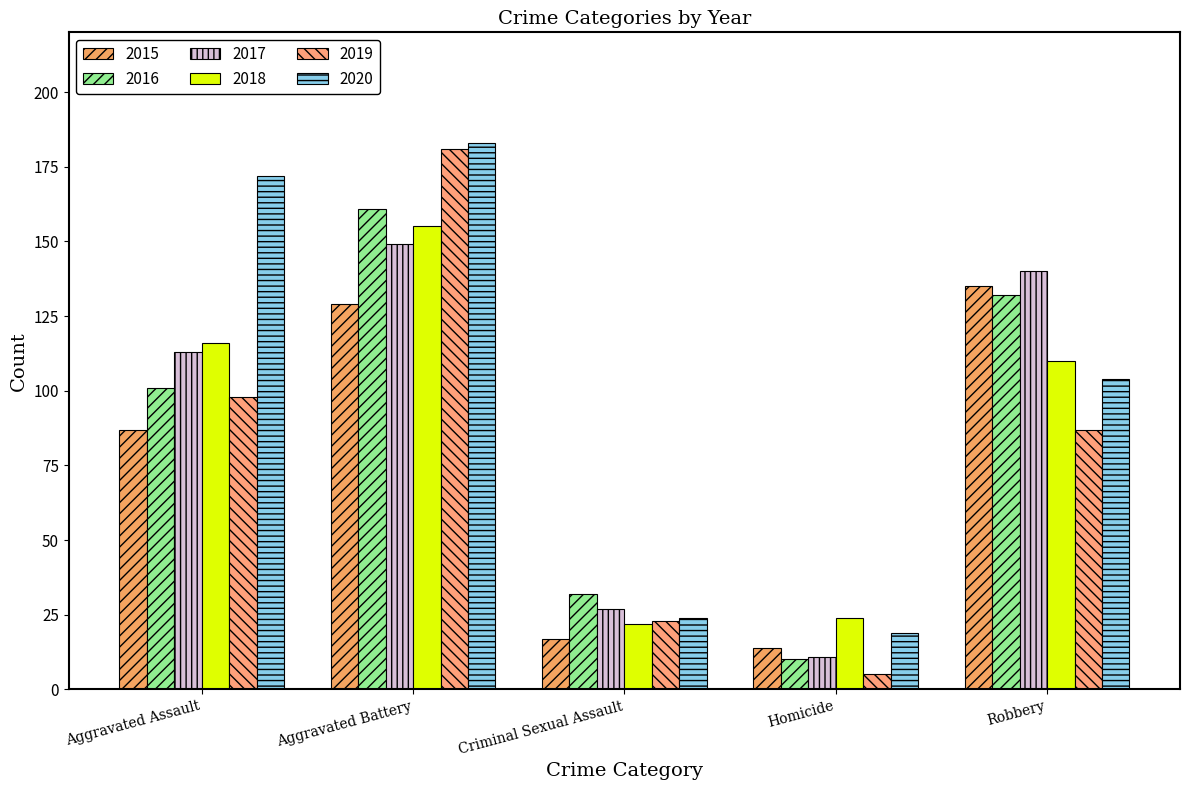

What is the value of the 2017 bar at the 4th from the left?

11